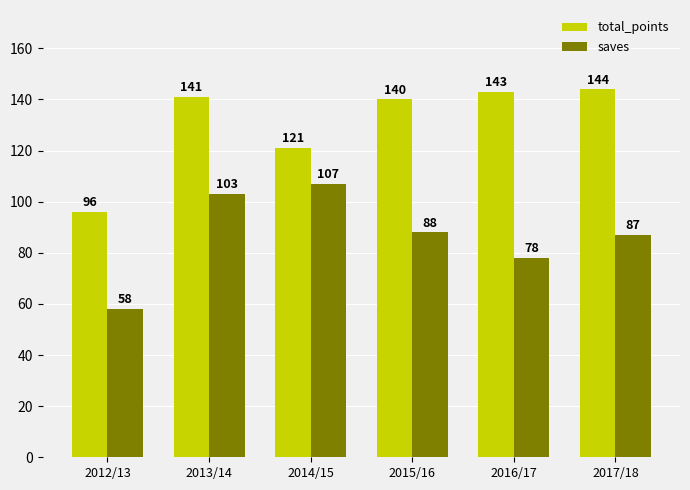

What is the approximate value of saves at 2015/16?

88